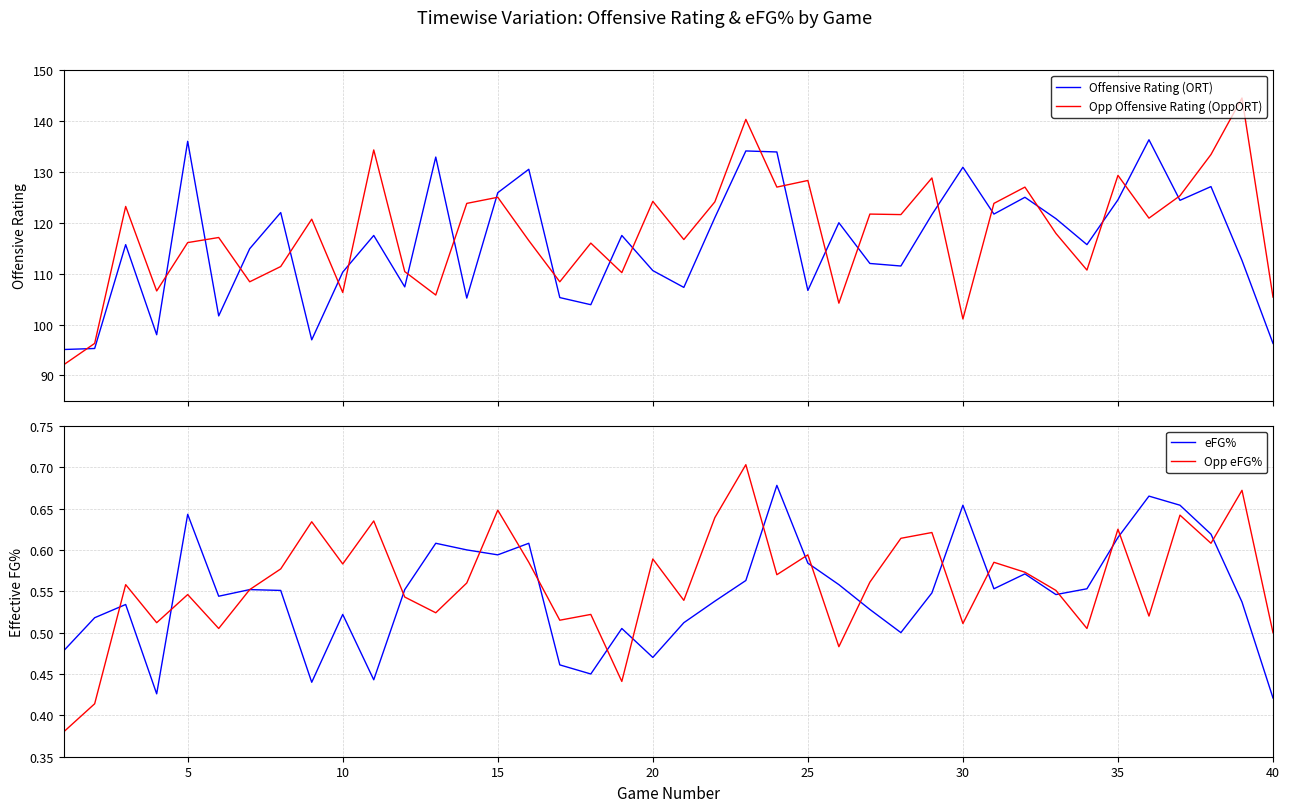

In Opp eFG%, how many points are higher than both neighbors (excluding endpoints)?

14